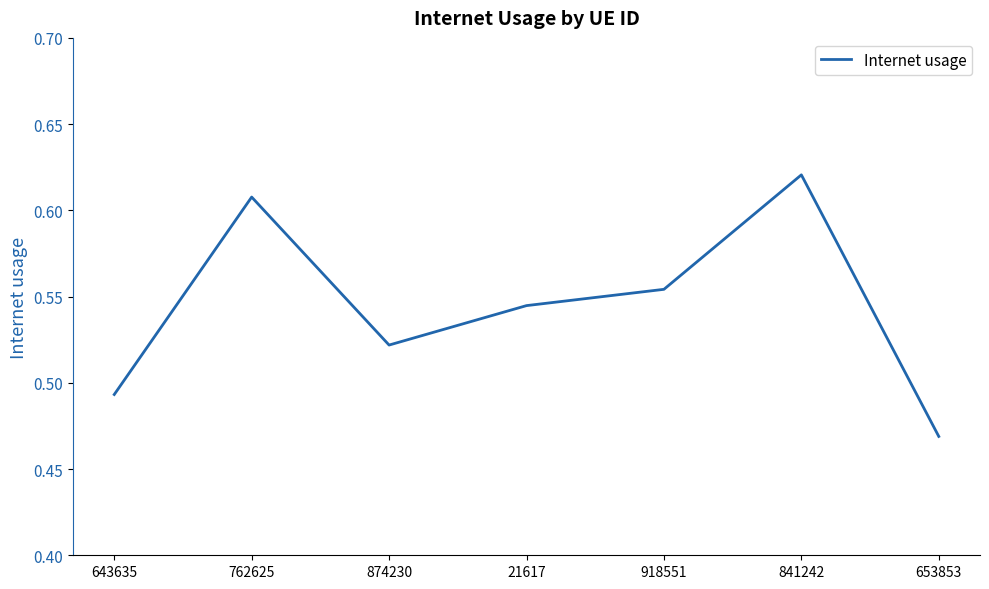

True or false: the data shows 1.0 at 918551.

False